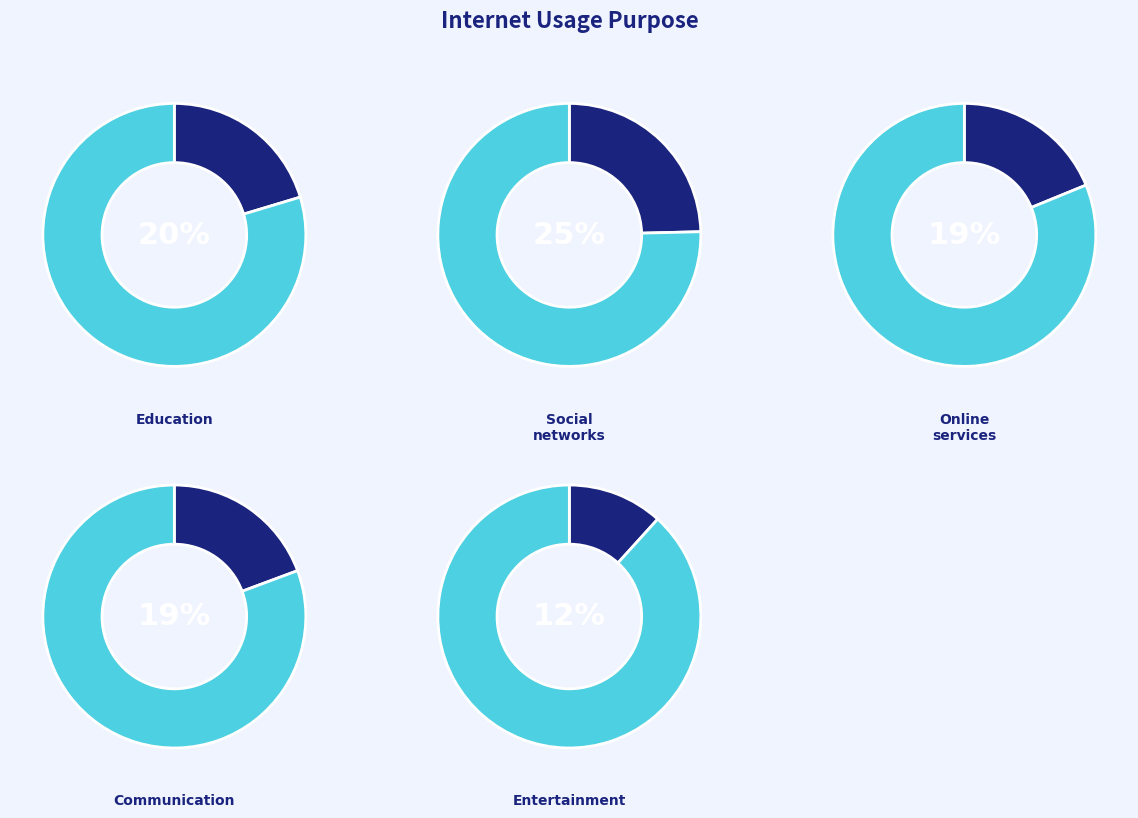

To the nearest percent, what percentage of the pie is Social_networks?

25%